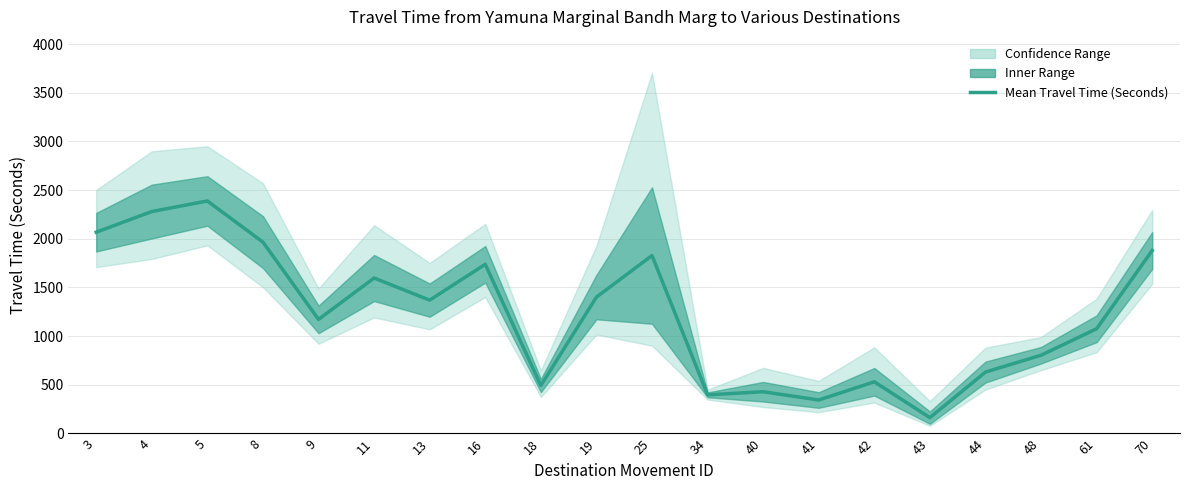

Which label corresponds to the largest value in the chart?

5